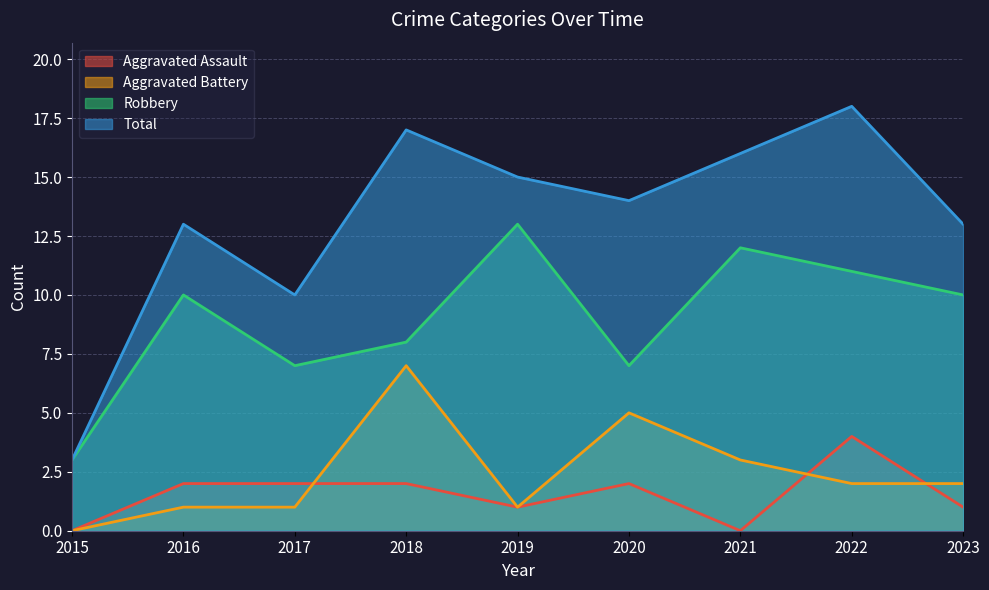

The Aggravated Battery series shows 1 at 2019. True or false?

True